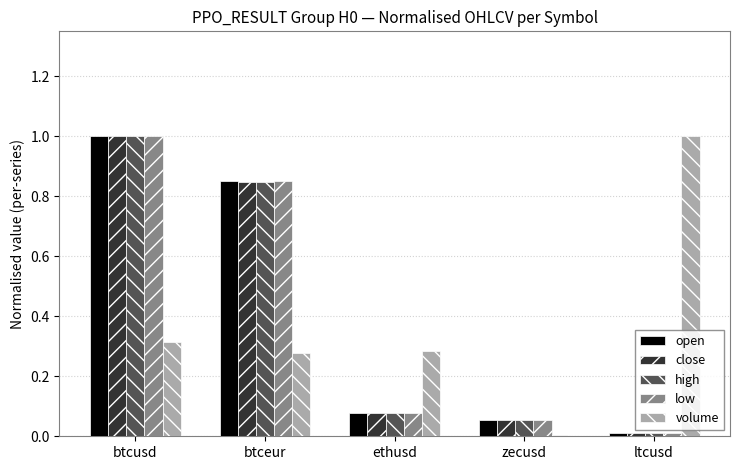

Between btceur and zecusd, which series saw the biggest shift?

open